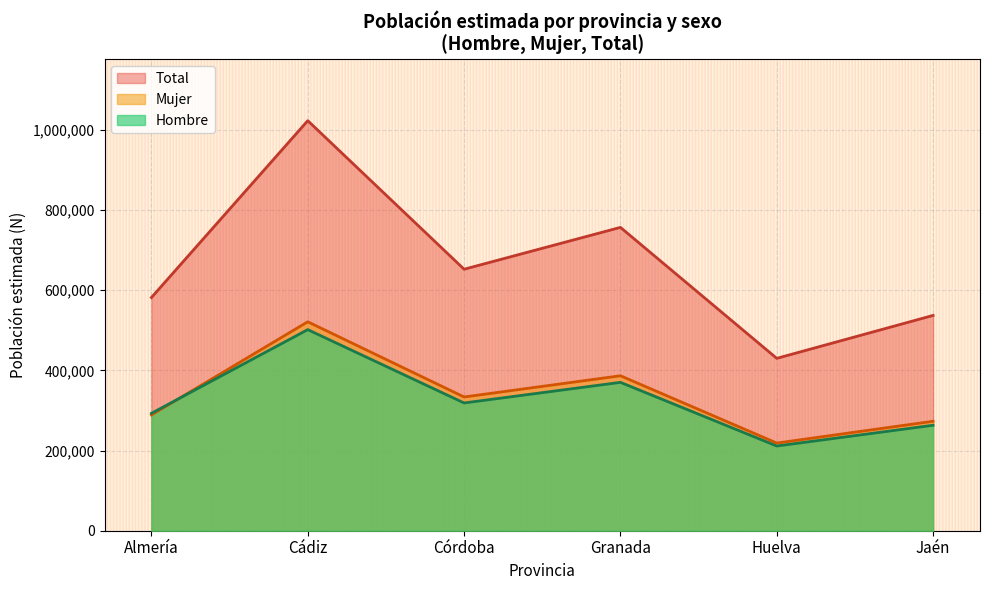

Is the value of Total at Jaén greater than the value of Hombre at Almería?

Yes